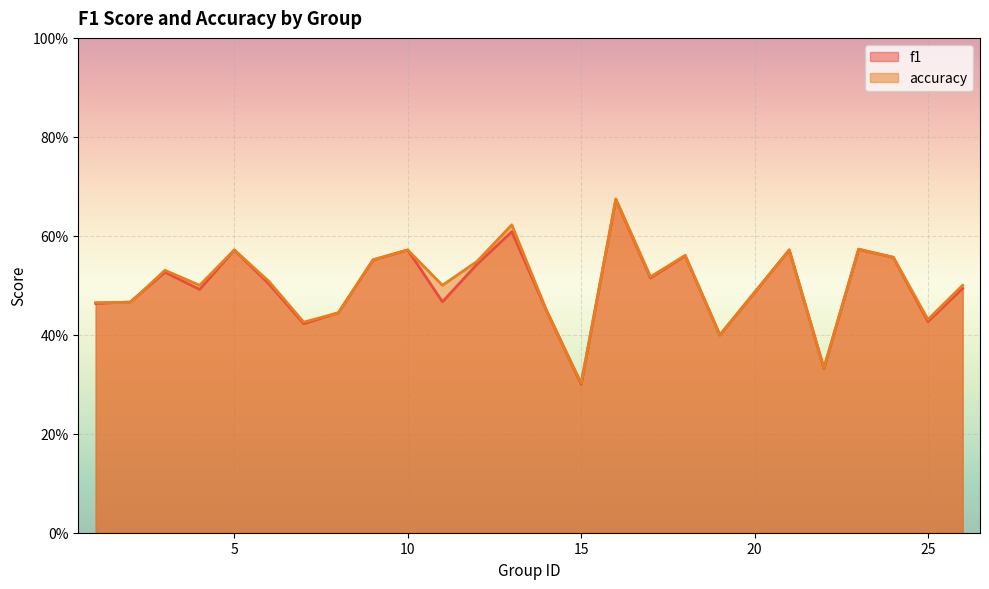

True or false: accuracy has more than 1 interior local peaks.

True